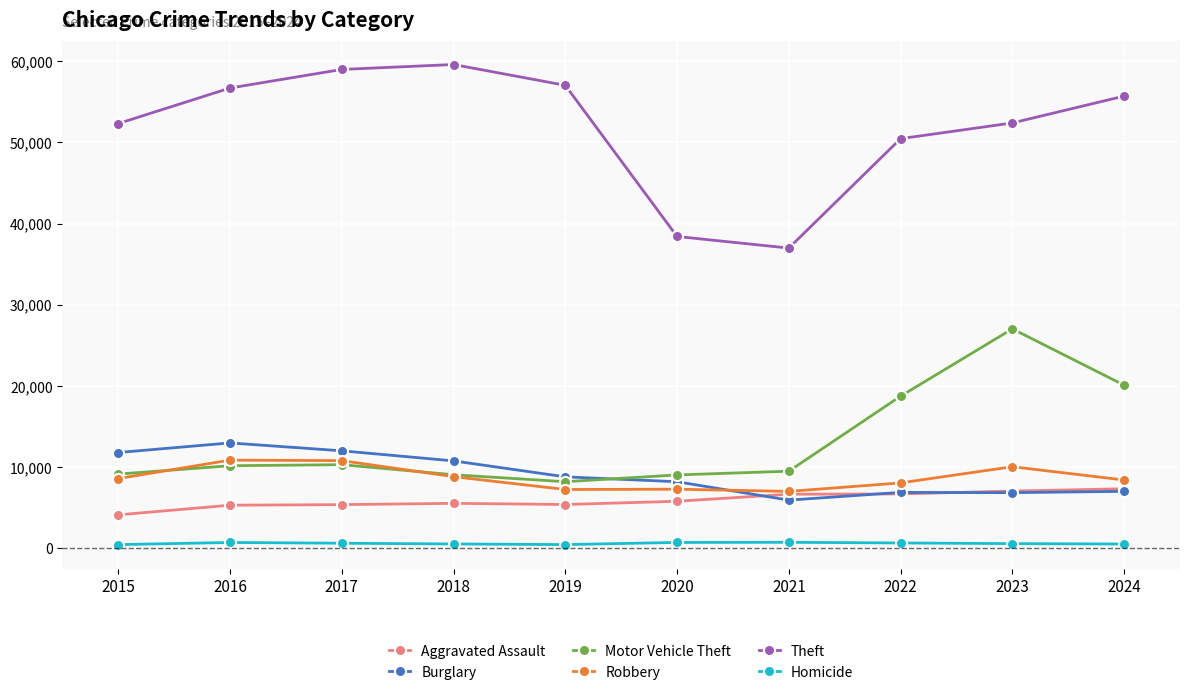

Which series has the largest range (max minus min)?

Theft